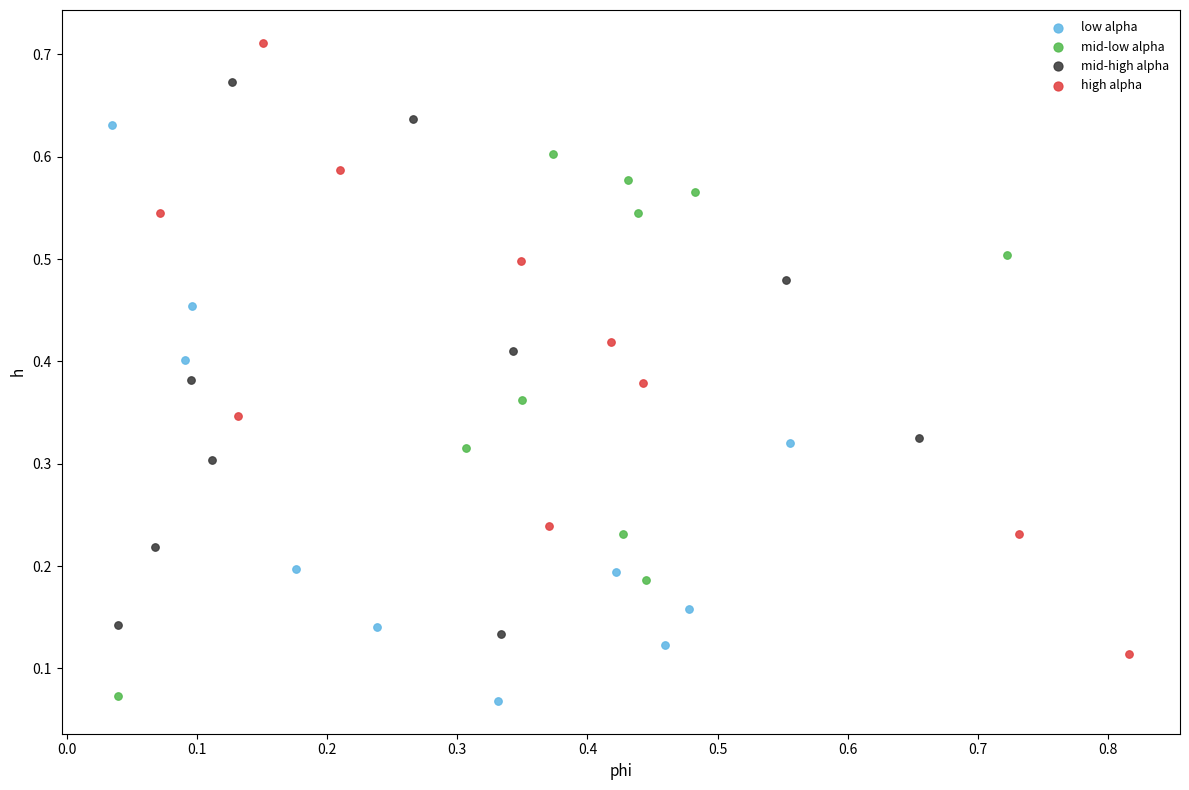

Which series reaches the maximum Y coordinate?

high alpha